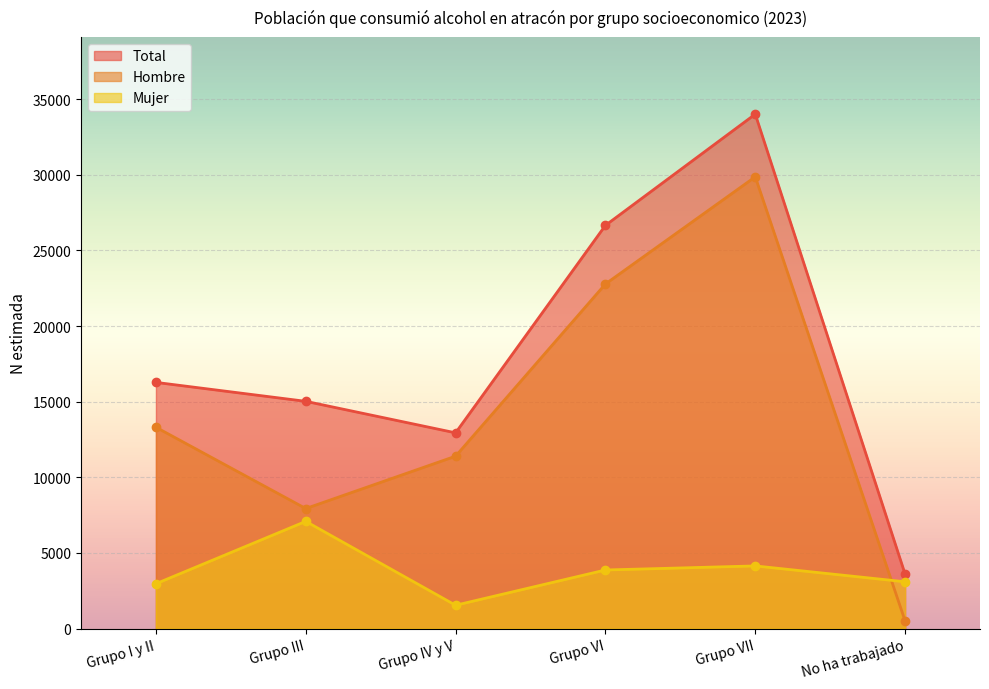

At which label does Mujer first exceed 3873?

Grupo III